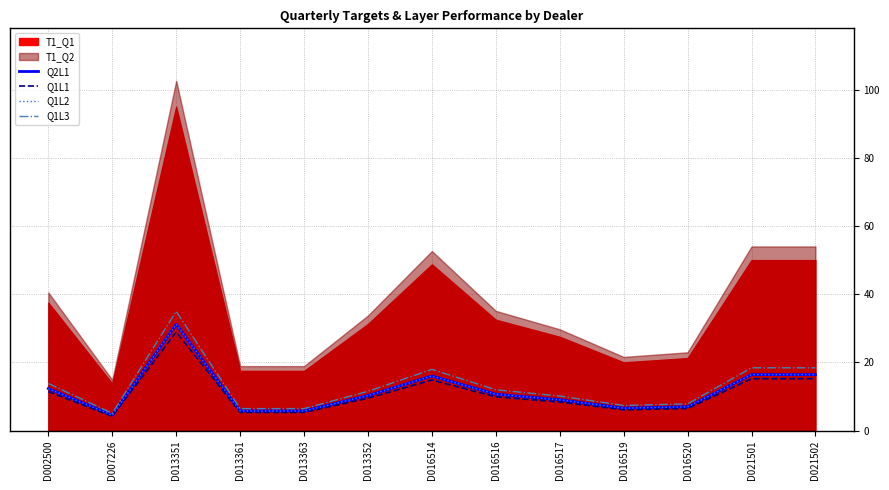

The value of Q1L3 at D016520 is 7.8. True or false?

True